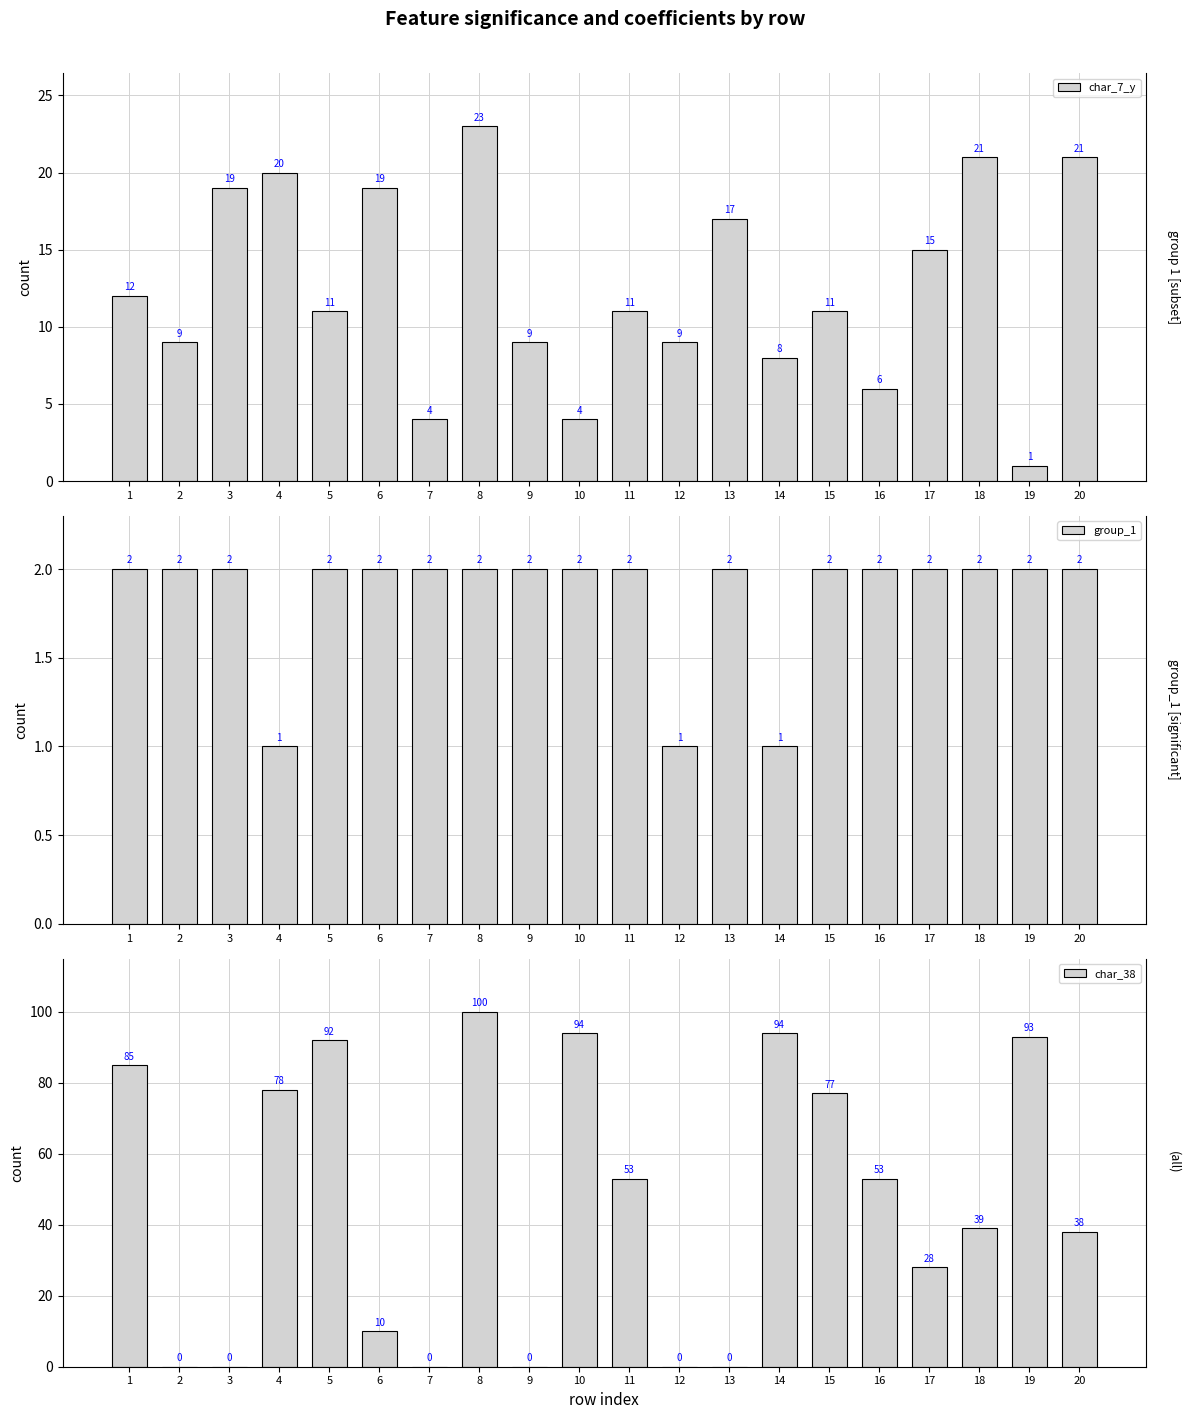

What is the value of the char_7_y bar at the 2nd from the left?

9